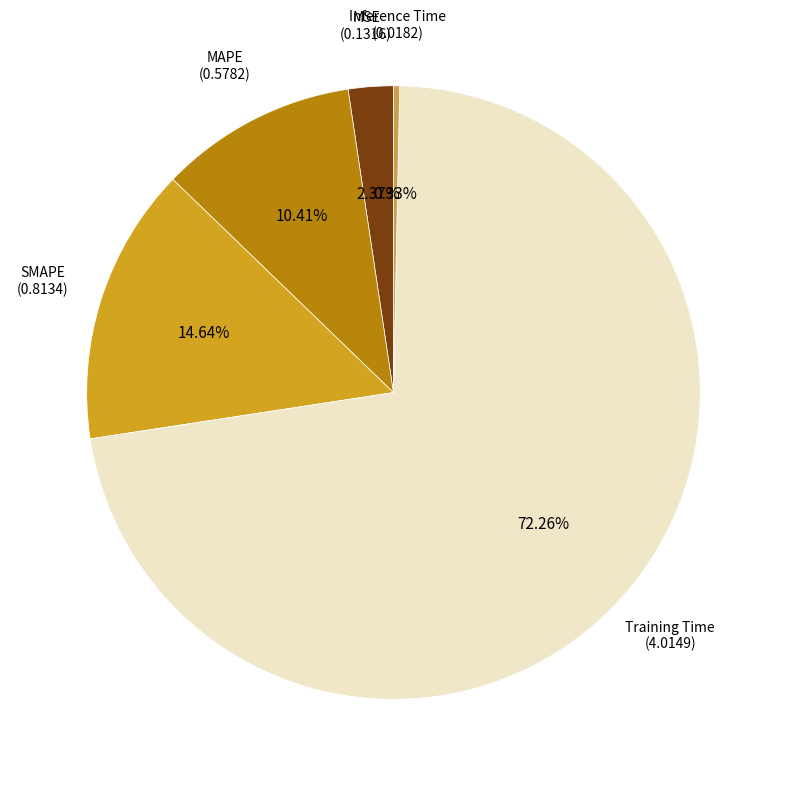

Between SMAPE and Inference Time, which is larger?

SMAPE